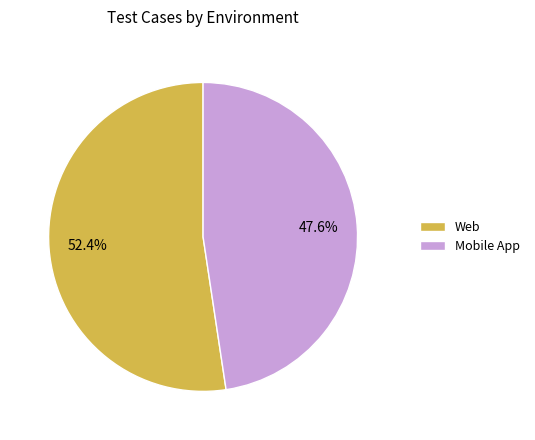

How many segments does this pie chart have?

2